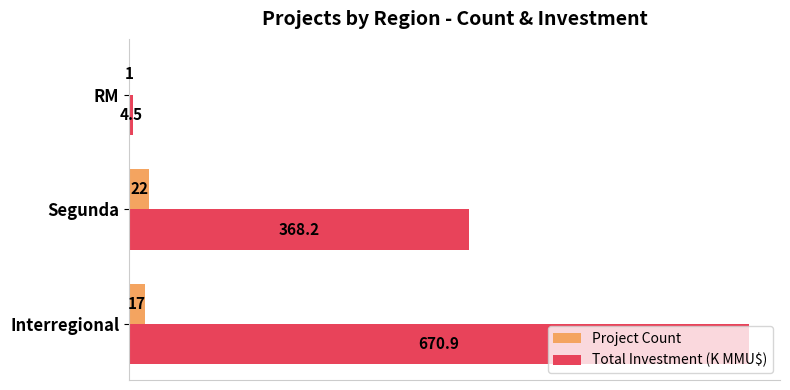

Which series has the largest range (max minus min)?

Total Investment (K MMU$)